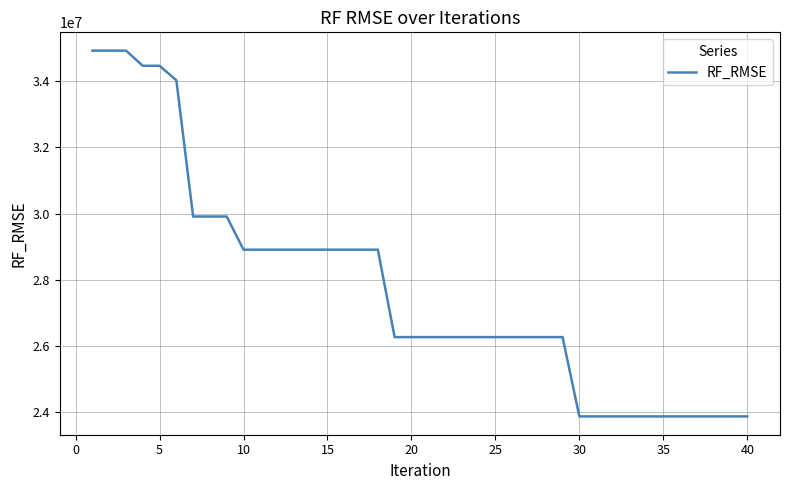

Count the number of categories in the chart.

40